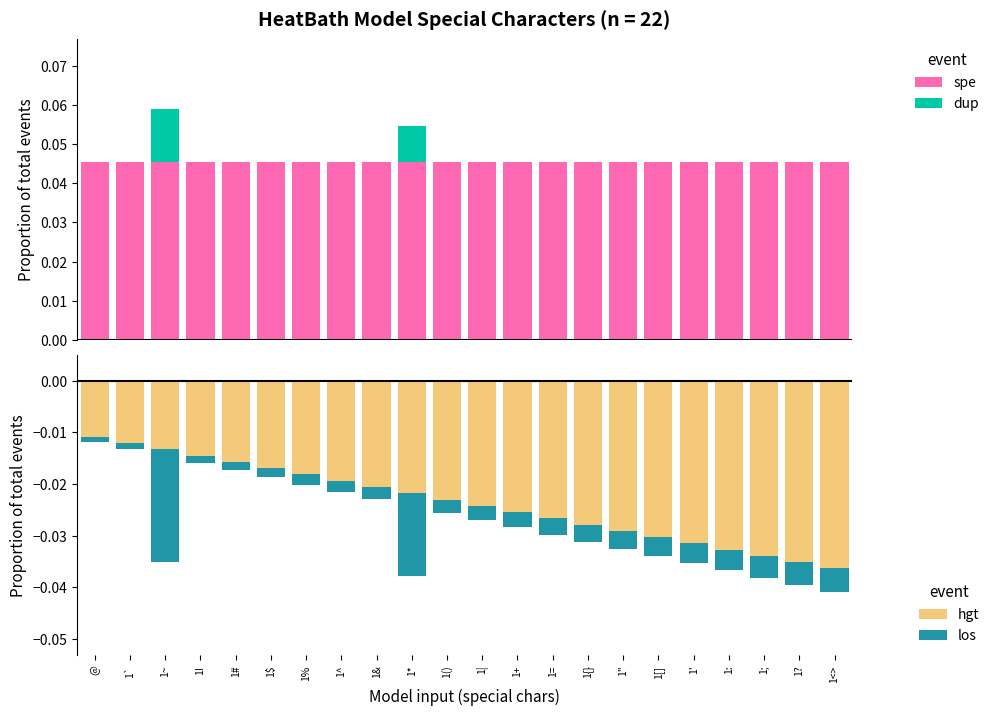

Which label corresponds to the largest value in the chart?

@